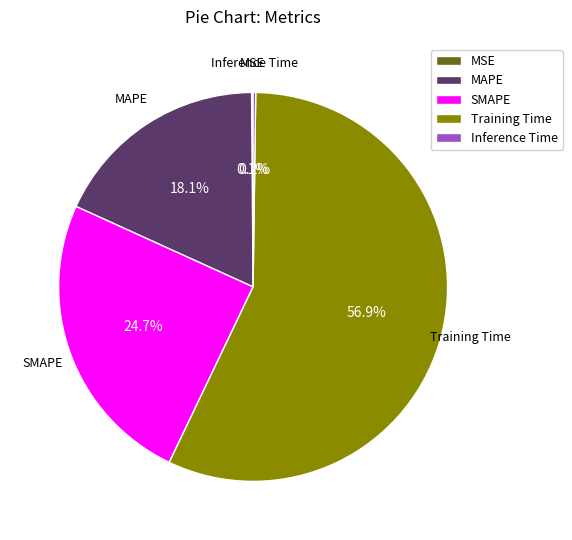

Between MAPE and SMAPE, which is larger?

SMAPE